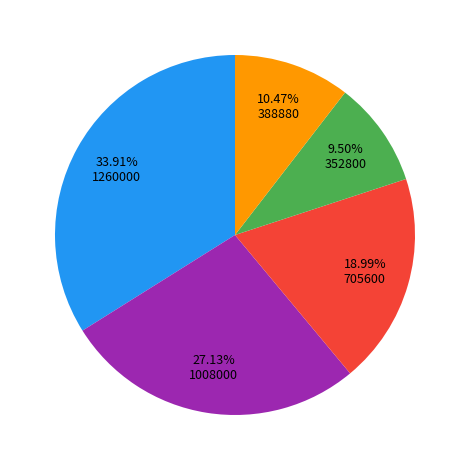

To the nearest percent, what is the average slice percentage?

20%